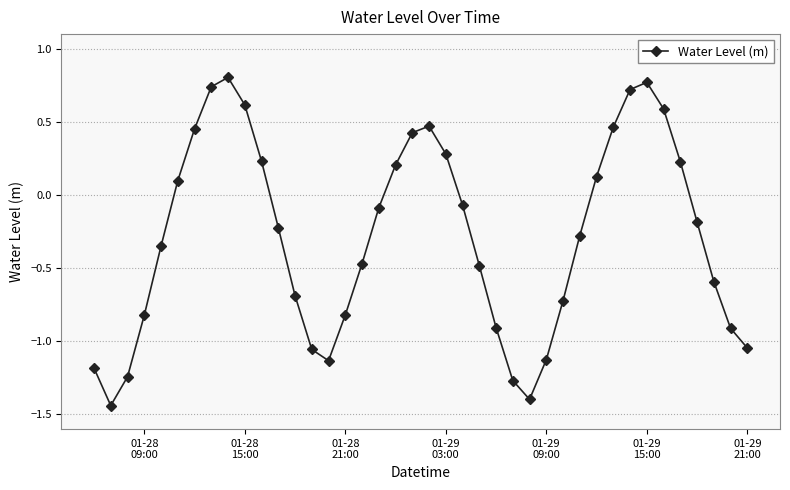

True or false: the data has more than 0 interior local peaks.

True